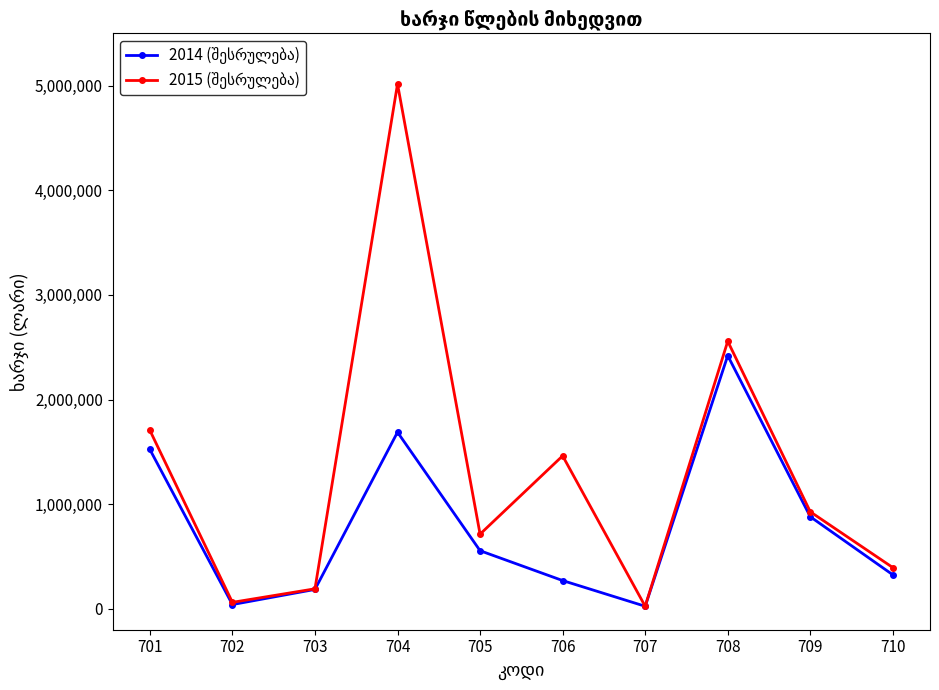

At which category is the sum across all series the highest?

704